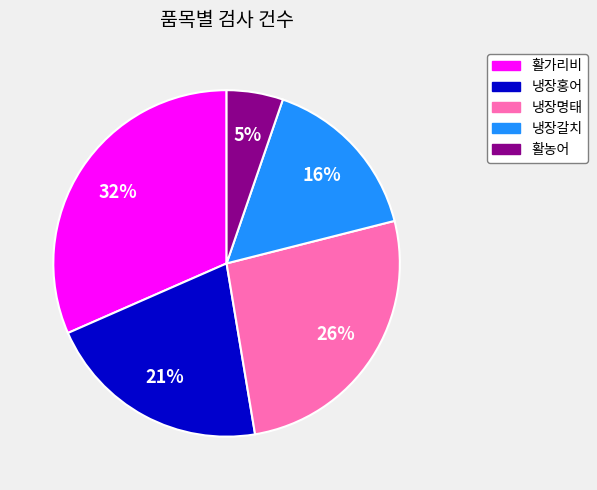

What is the largest slice in the pie chart?

활가리비